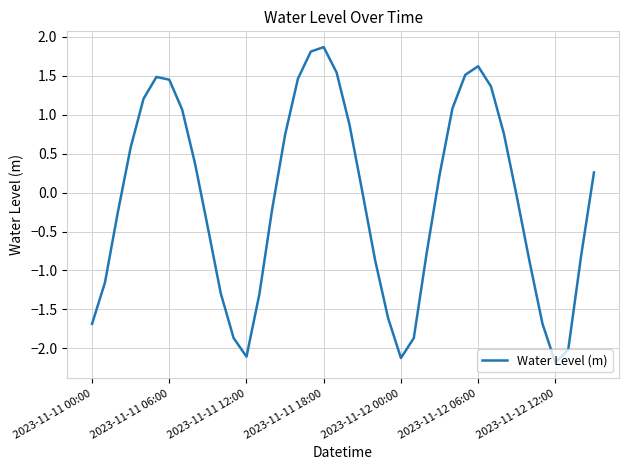

How many lines are shown in the chart?

1